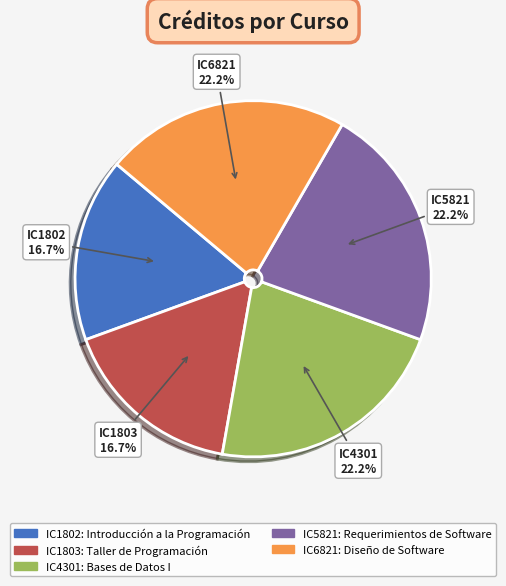

How many slices are in this pie chart?

5